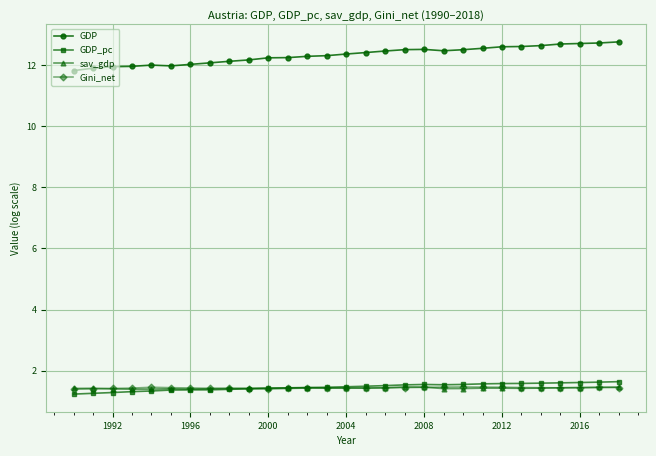

After their last crossing, which series has the higher values: sav_gdp or Gini_net?

sav_gdp